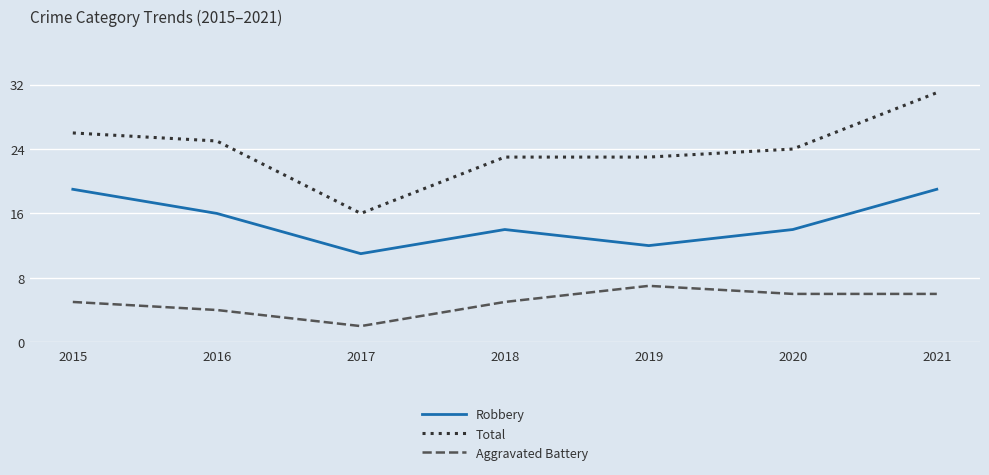

What is the minimum value for Total?

16